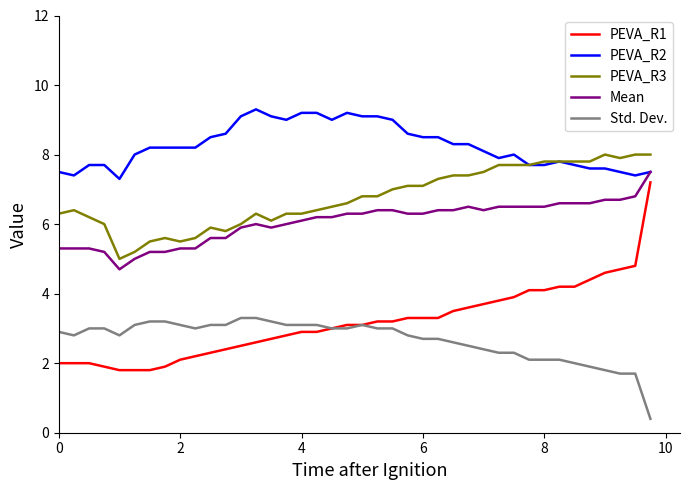

Which series has the largest total across all categories?

PEVA_R2